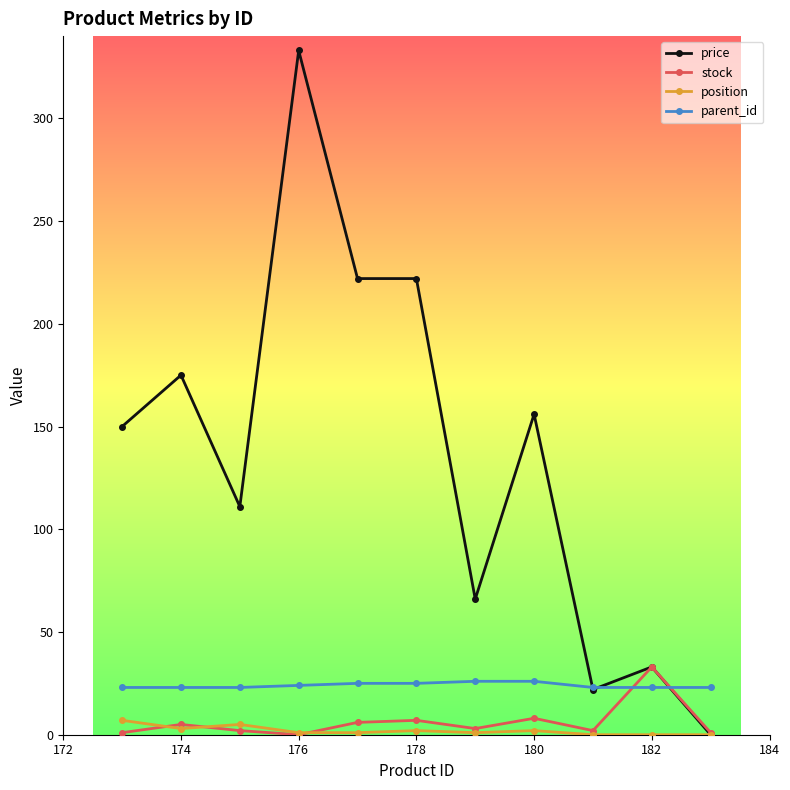

True or false: price has more than 1 points higher than both neighbors.

True